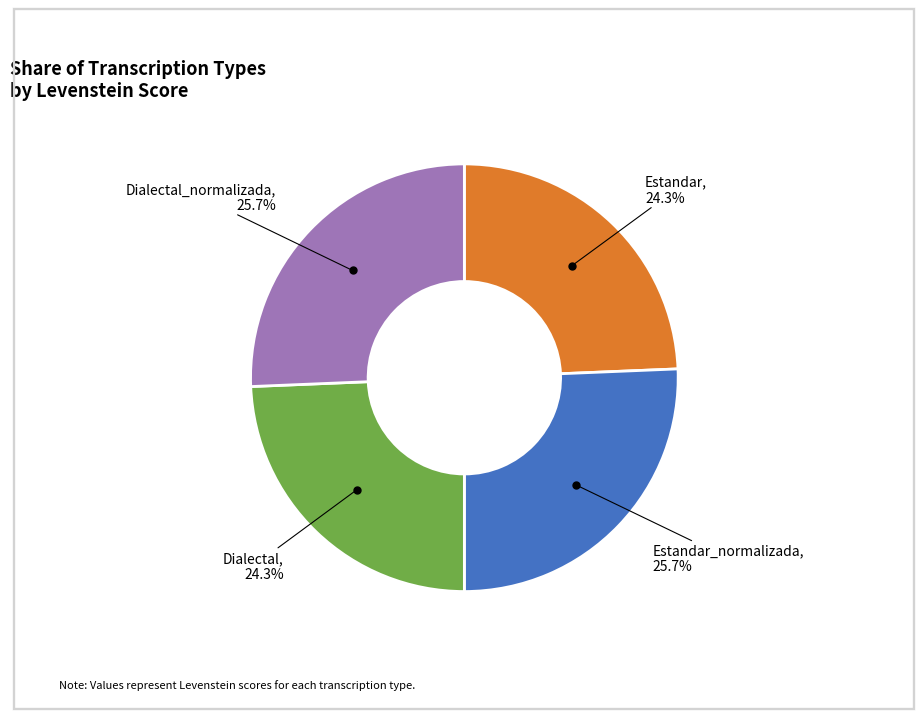

Does any single category account for the majority?

No